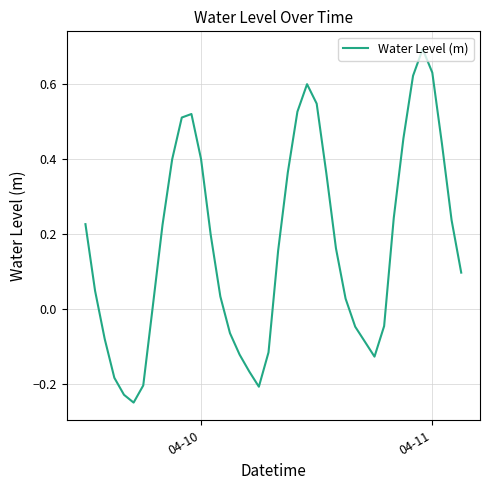

What is the greatest value displayed?

0.7